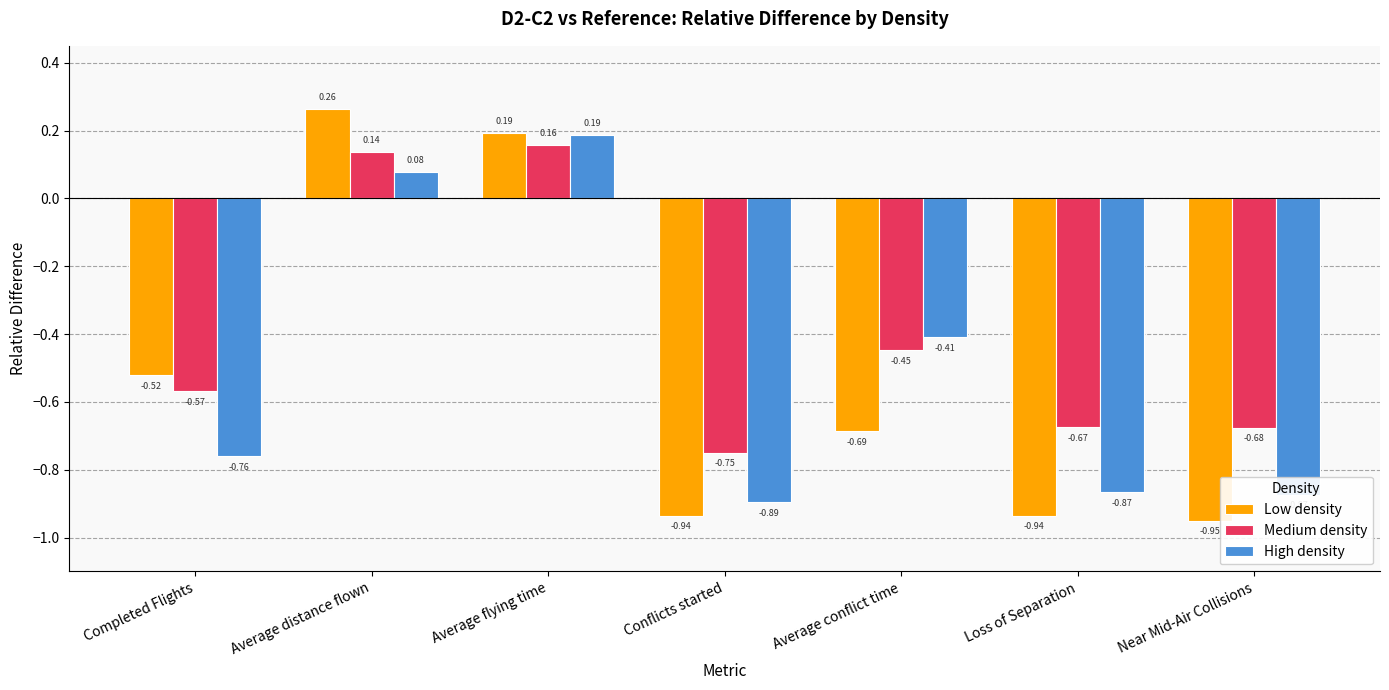

What are all the series names shown in the legend?

Low density, Medium density, High density